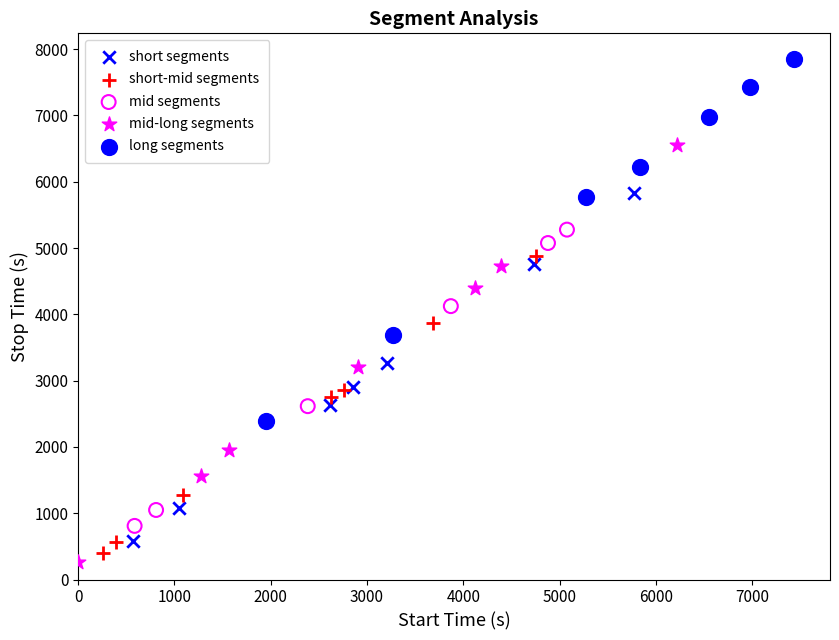

Which series contains the highest Y value?

long segments